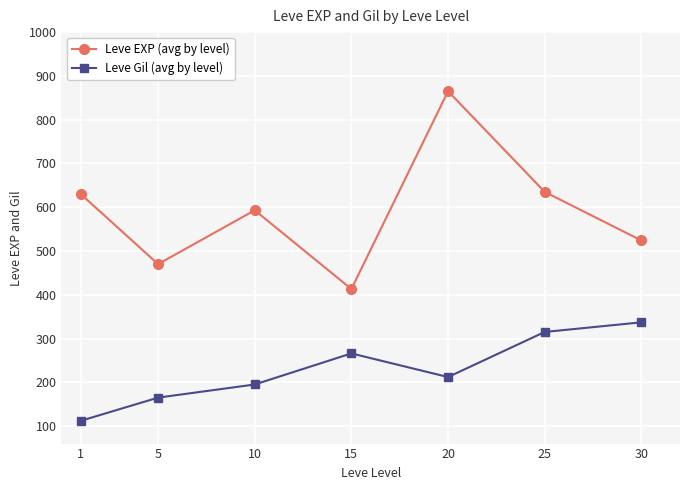

What is the difference between the Leve Gil (avg by level) values at 25 and 10?

120